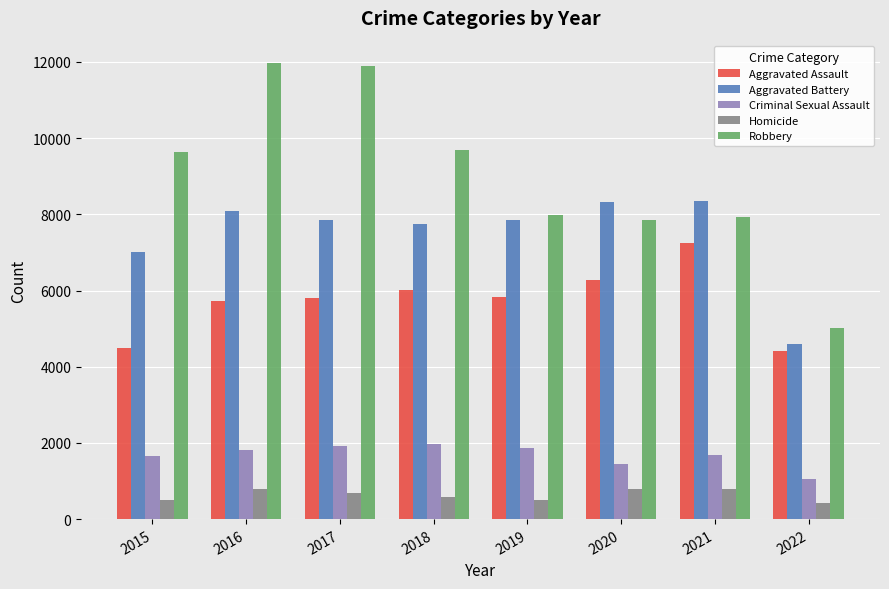

What is the value of the Robbery bar at the 3rd from the left?

11880